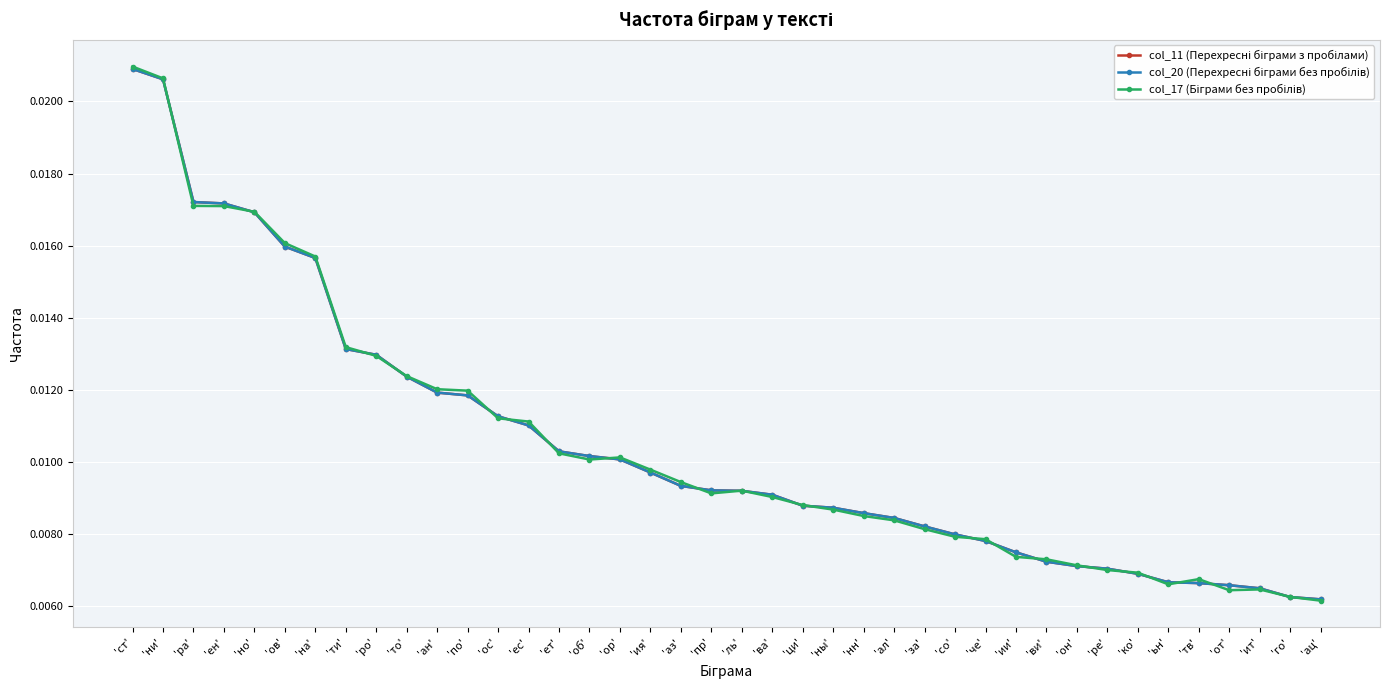

Count the col_17 (Біграми без пробілів) values in the range 0 to 1.

40